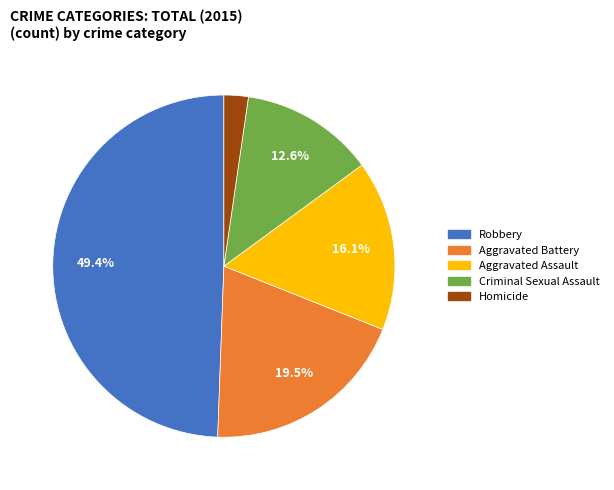

Does Homicide represent more than half of the total?

No